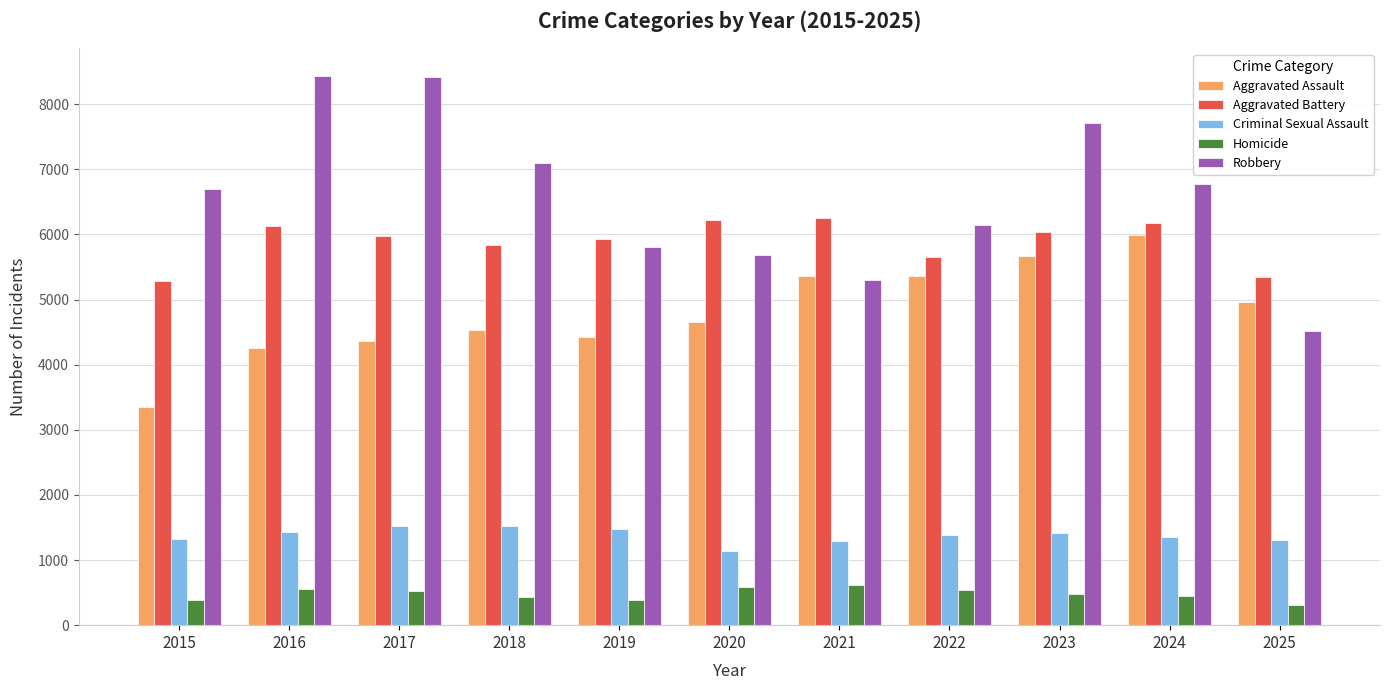

At 2025, list the series in order from smallest to largest.

Homicide, Criminal Sexual Assault, Robbery, Aggravated Assault, Aggravated Battery